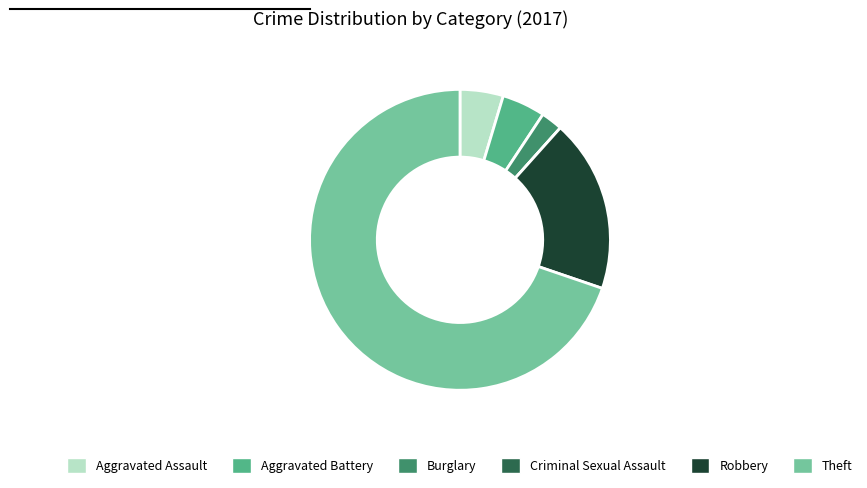

Between Aggravated Assault and Theft, which is larger?

Theft